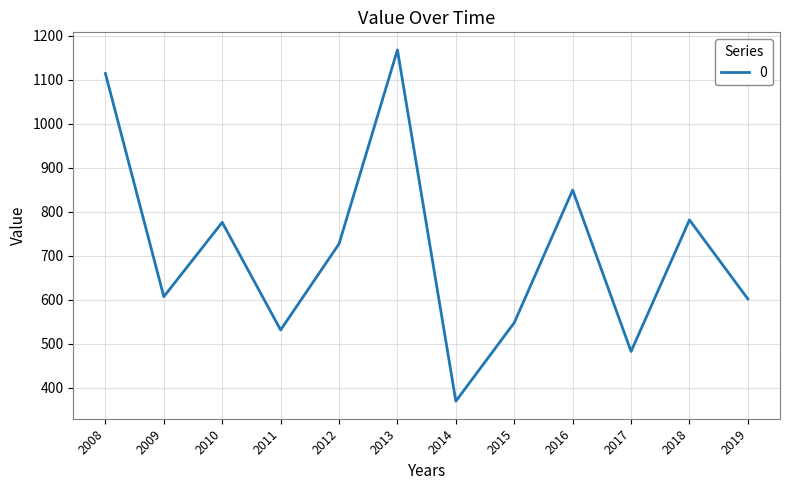

Read the value at 2017.

482.5